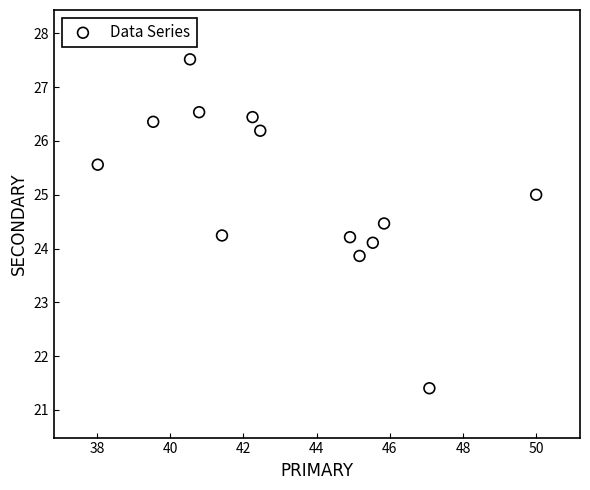

What is the range of Y values (max minus min)?

6.1